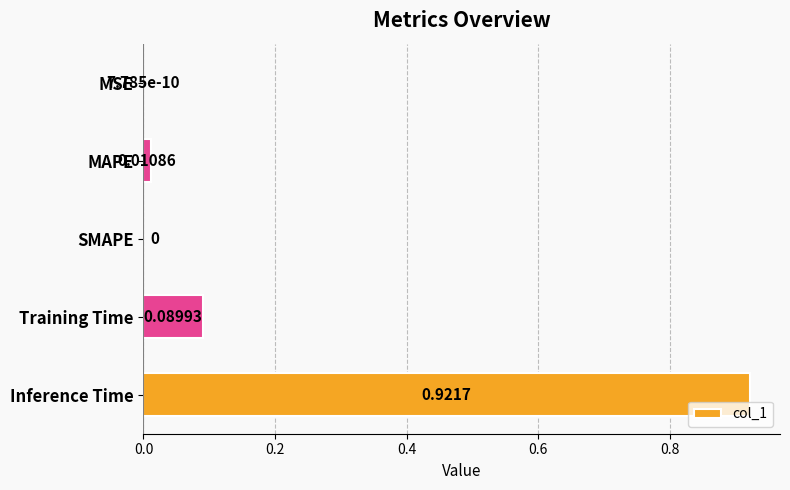

What is the change in value from MAPE to Inference Time?

+0.9